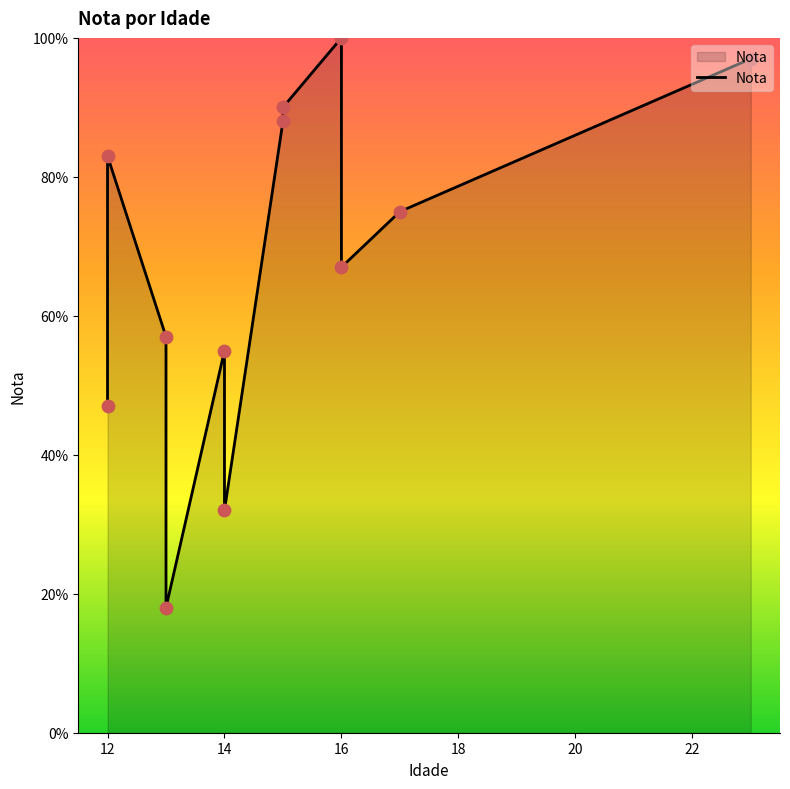

What is the change in value from 16 to 13?

-8.2